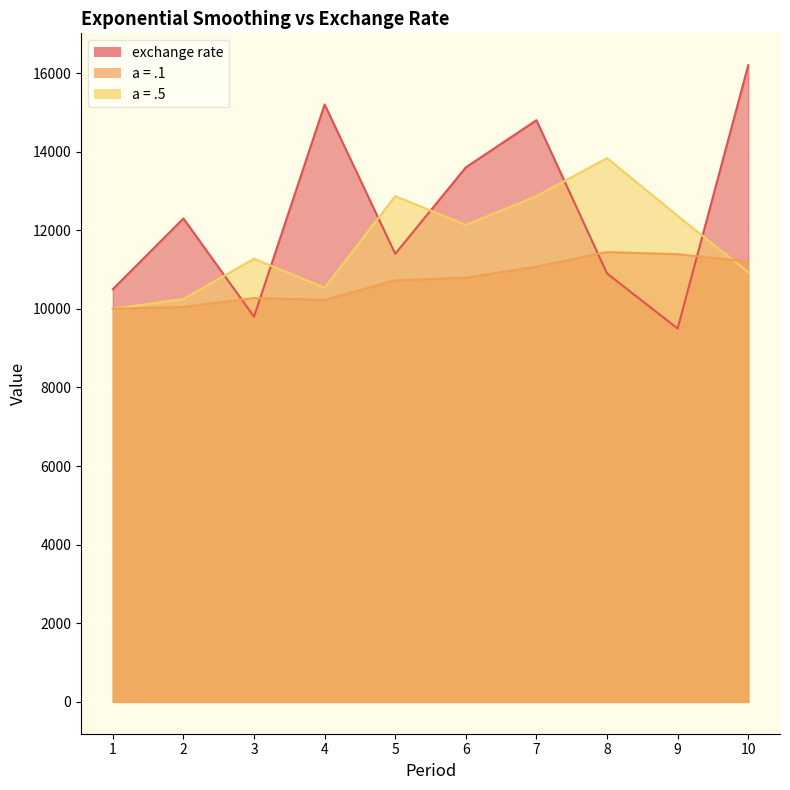

The a = .5 series shows 11275.0 at 3. True or false?

True